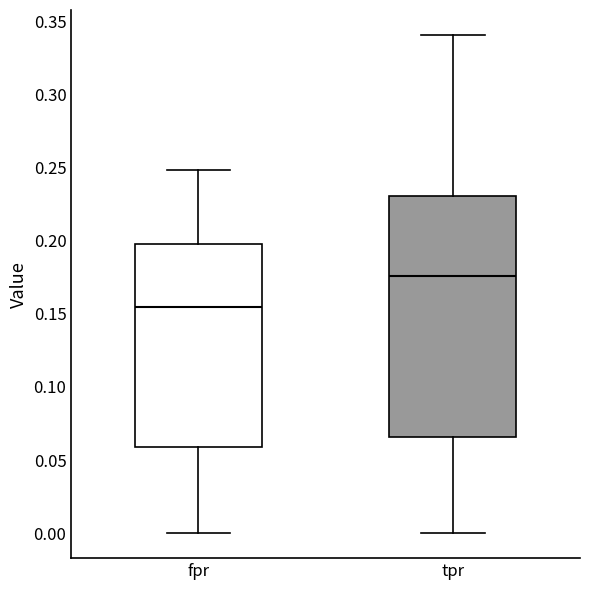

Which box is the tallest, from its lower edge to its upper edge?

tpr